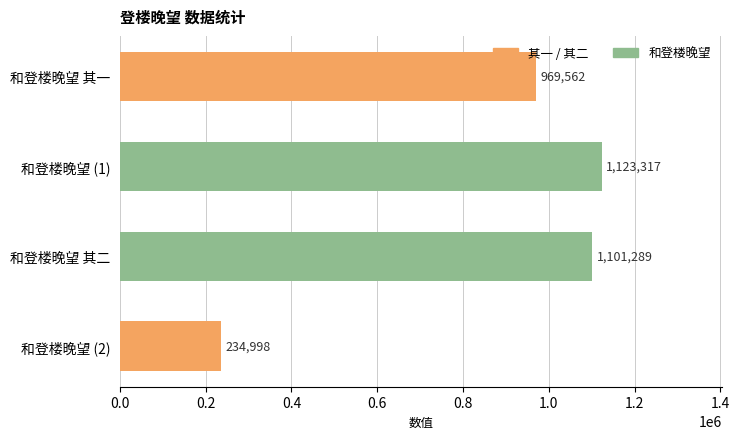

List the labels in order of value, smallest first.

和登楼晚望 (2), 和登楼晚望 其一, 和登楼晚望 其二, 和登楼晚望 (1)